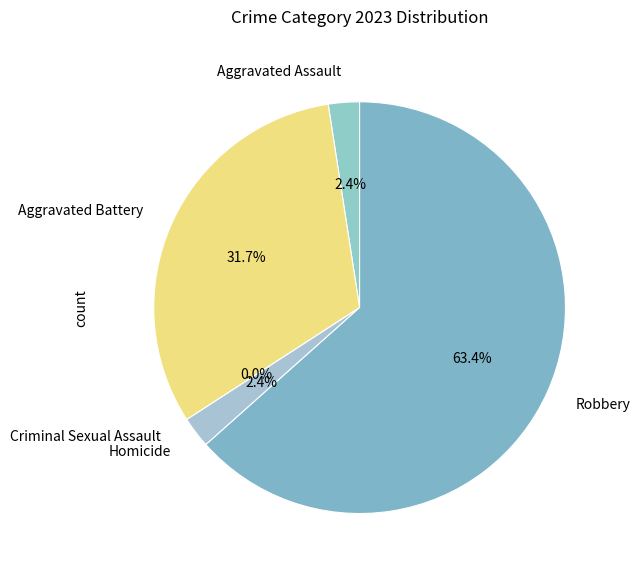

How many segments does this pie chart have?

5